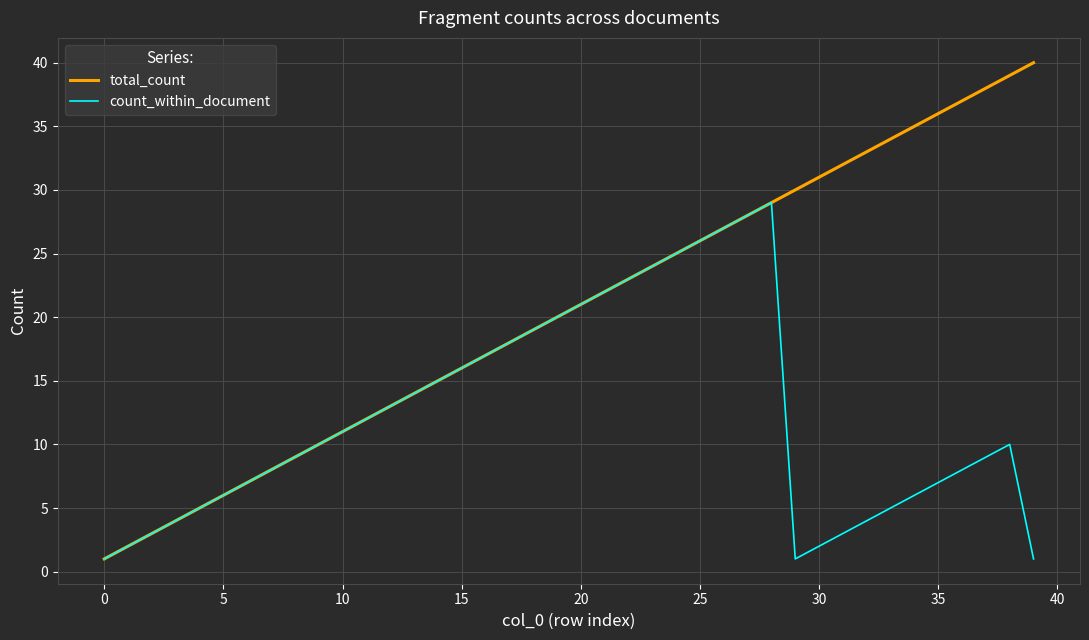

List the series in order of their overall mean, highest first.

total_count, count_within_document